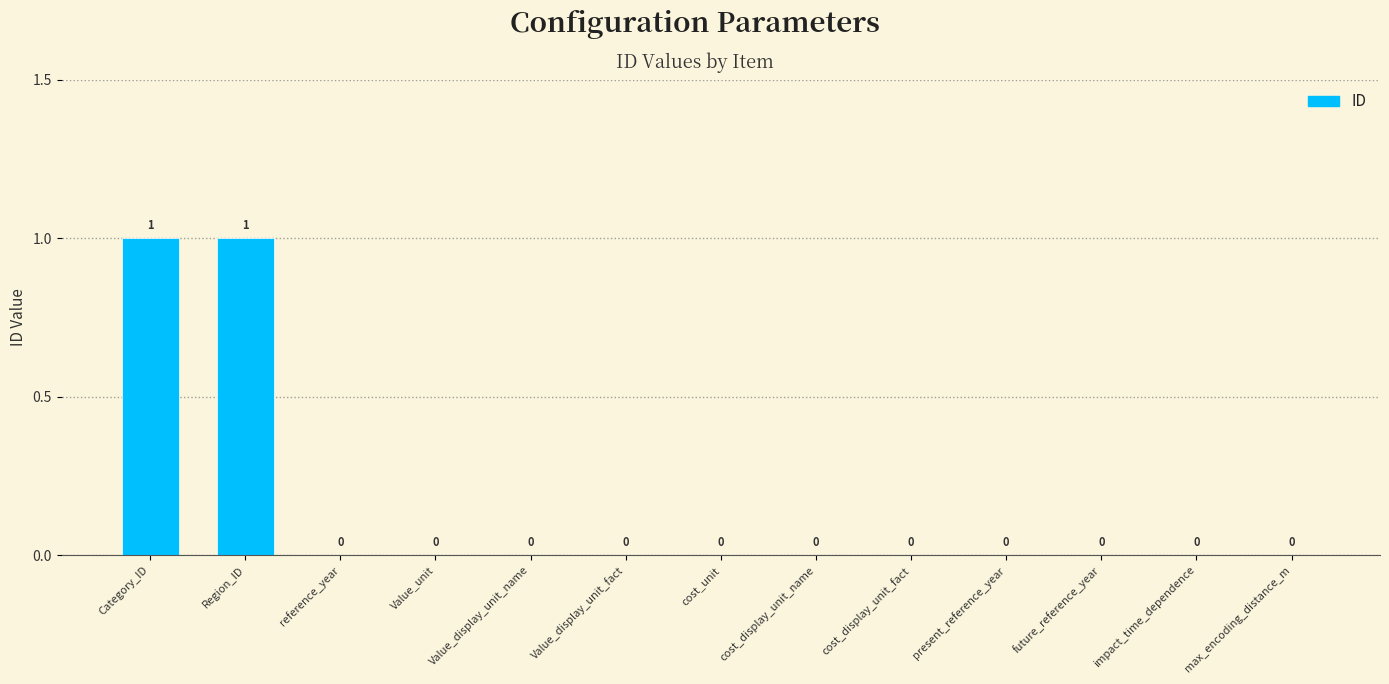

How many values are between 0 and 1?

13